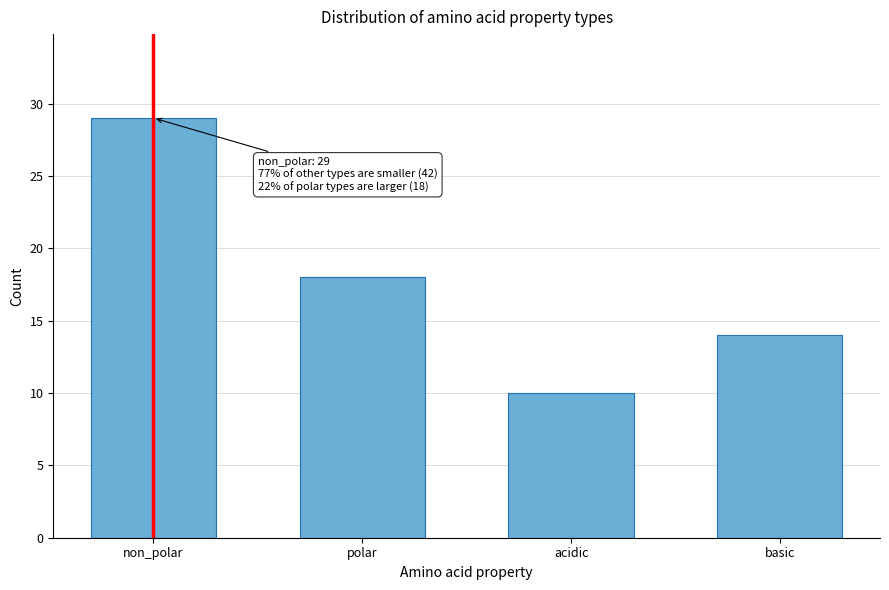

Reading left to right, extract all data points from this chart.

non_polar=29	polar=18	acidic=10	basic=14